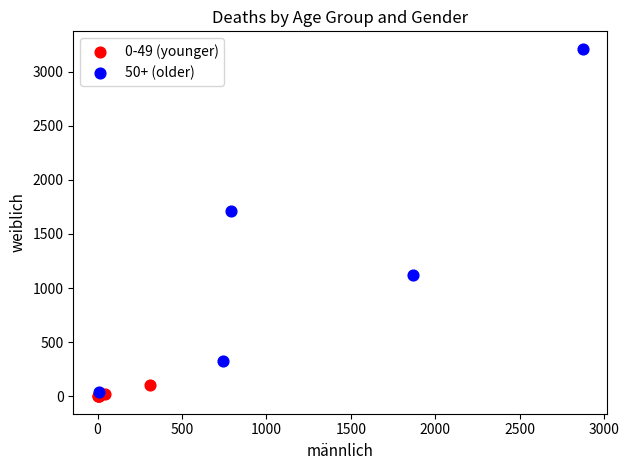

Which series contains the highest Y value?

50+ (older)